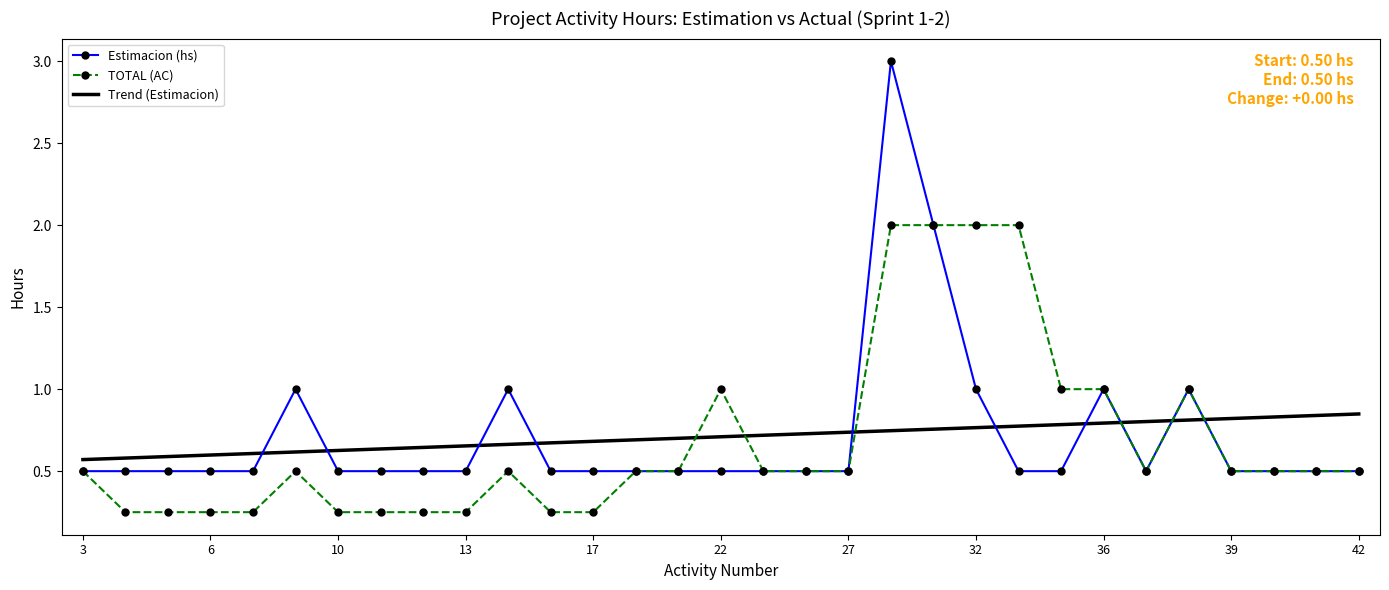

What is the minimum value for Estimacion (hs)?

0.5